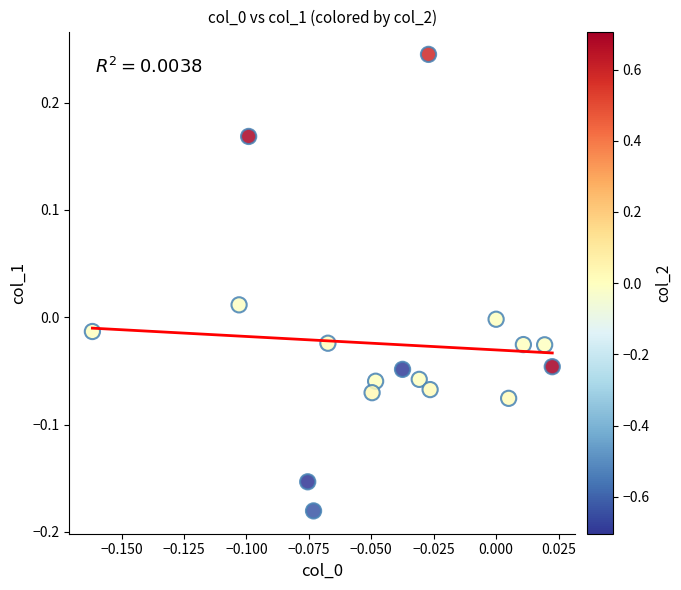

What is the range of Y values (max minus min)?

0.4